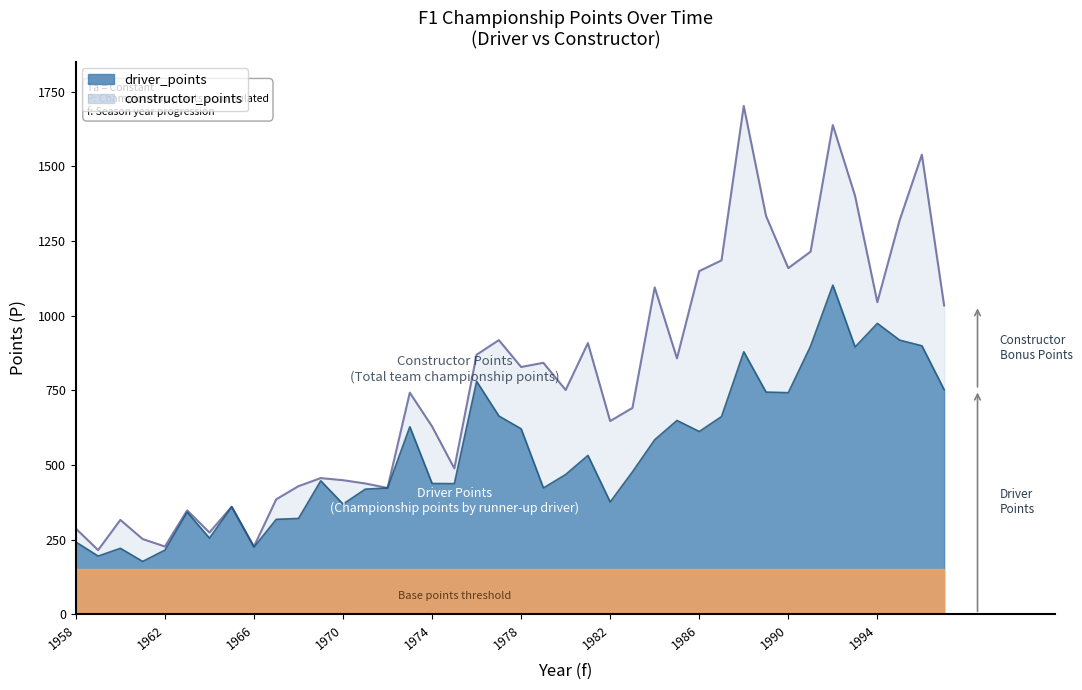

List the series in order of their overall mean, lowest first.

driver_points, constructor_points